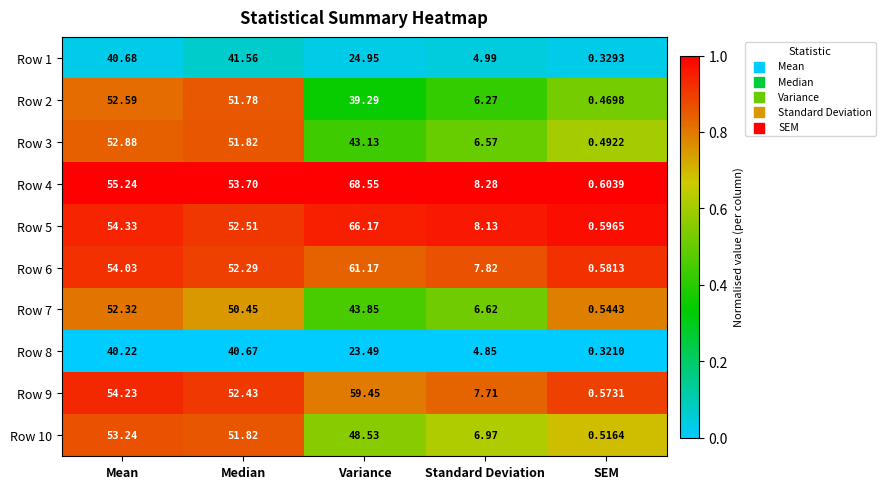

At which label is Row 2 closest to 26?

Variance